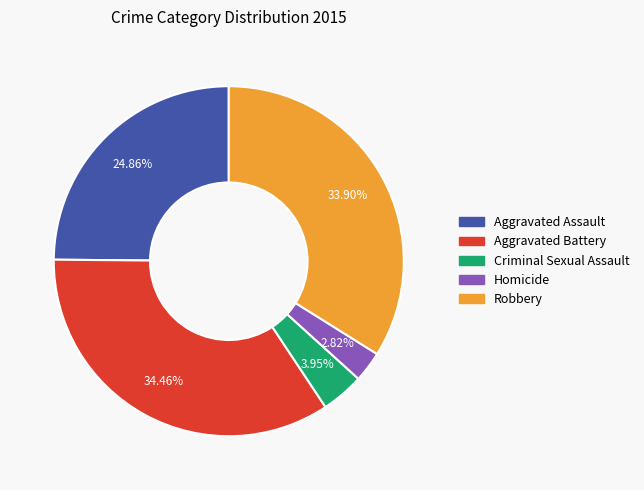

Count the number of slices in the pie.

5